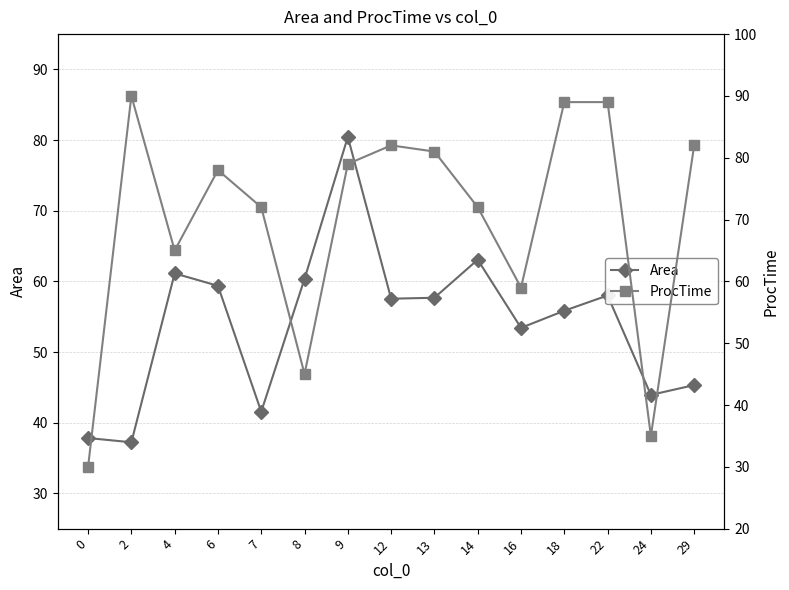

What is the sum of the Area values at 9 and 12?

138.0